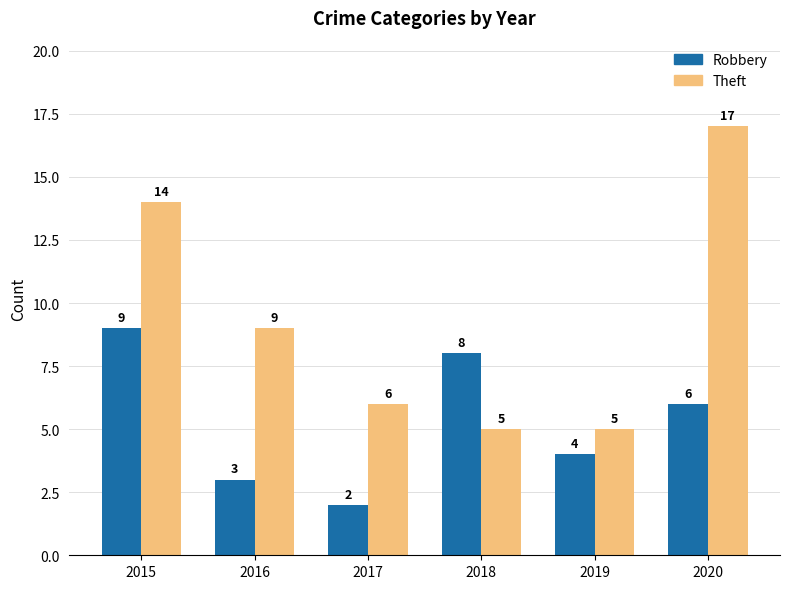

What is the highest value of the Theft series?

17